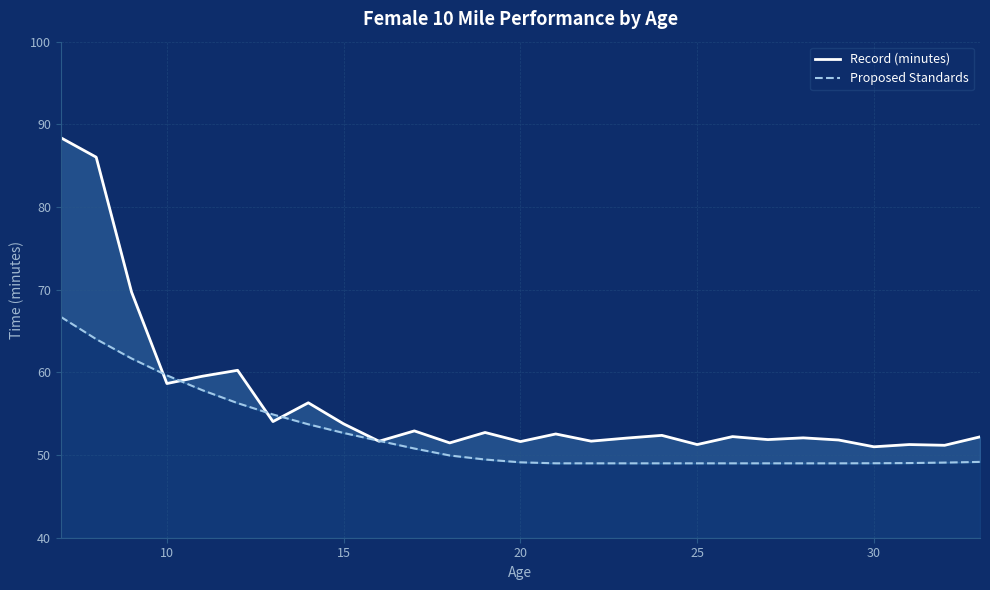

At how many categories does at least one series exceed 59?

6